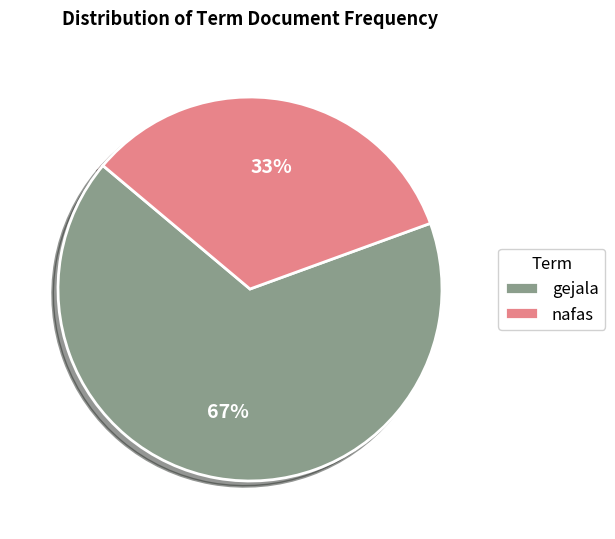

Rank the categories by value from lowest to highest.

nafas, gejala